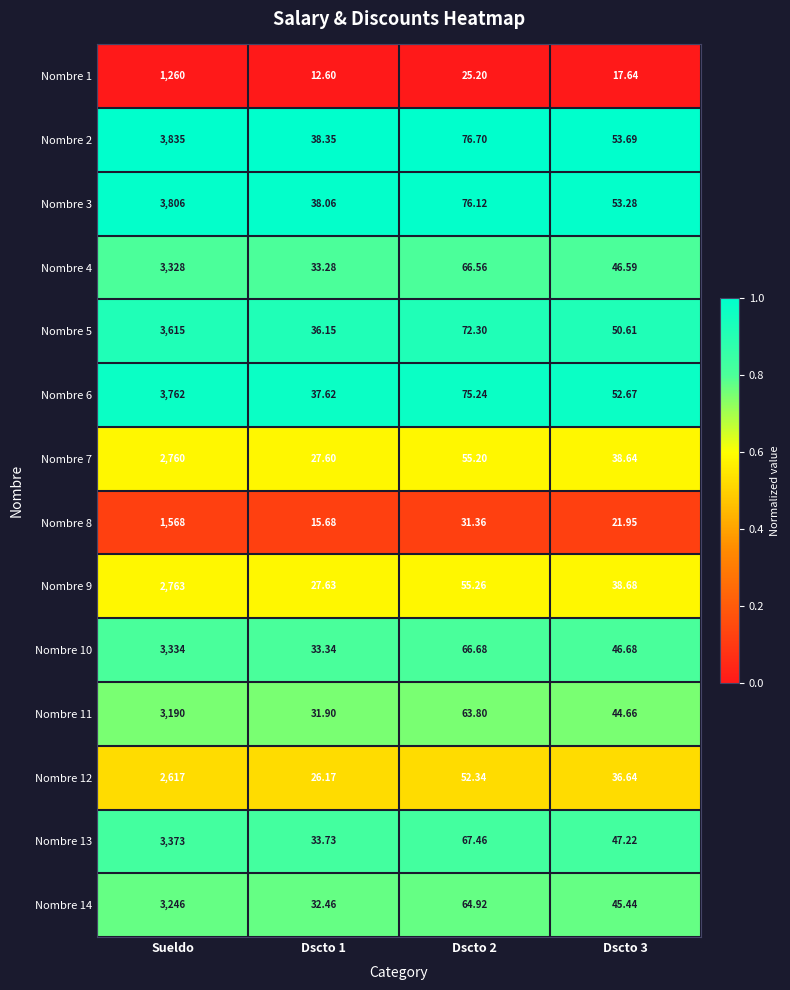

What is the spread (max minus min) of values at Sueldo?

2575.0